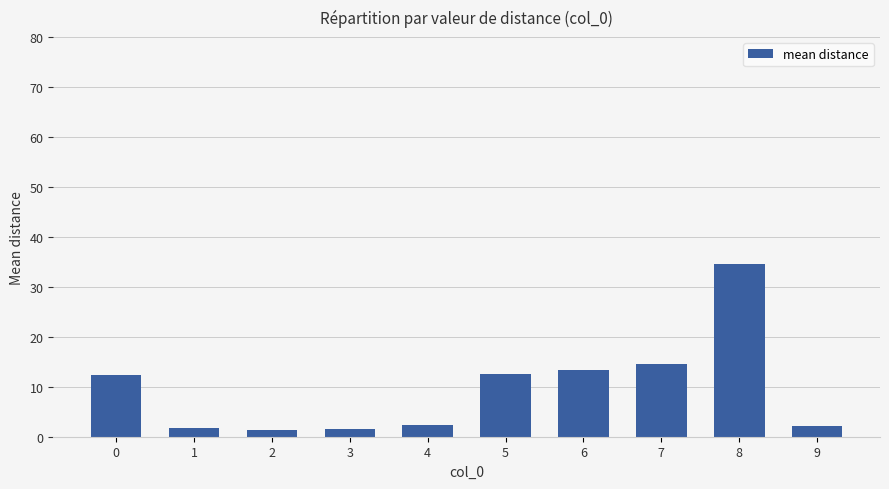

How many values are below 12?

5